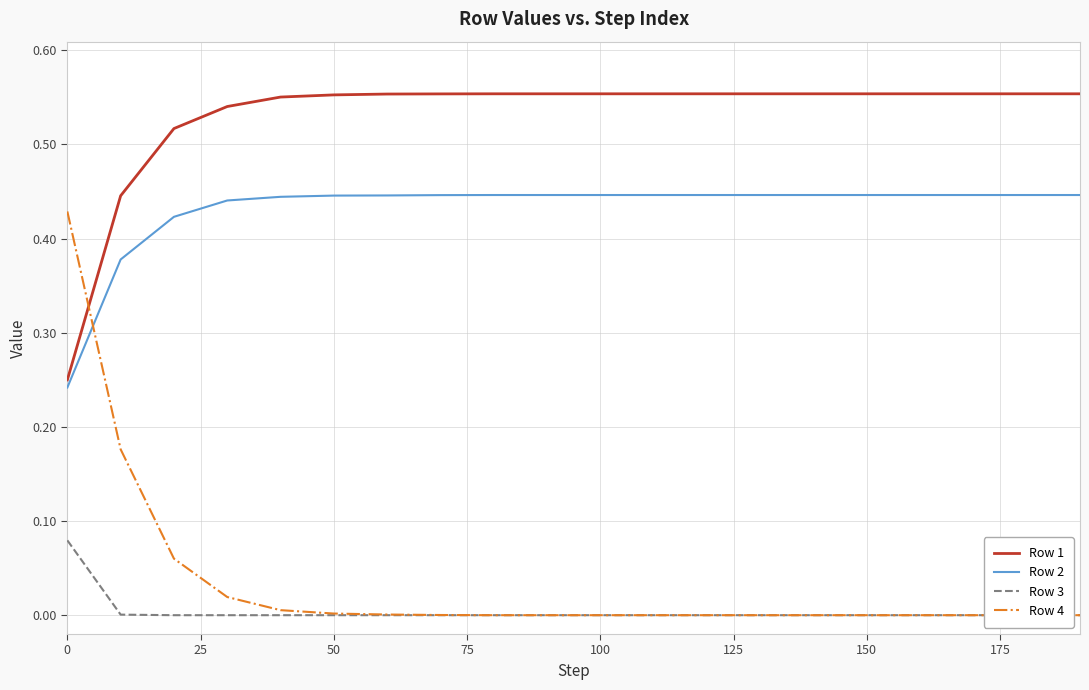

True or false: Row 1 has more than 0 points higher than both neighbors.

False